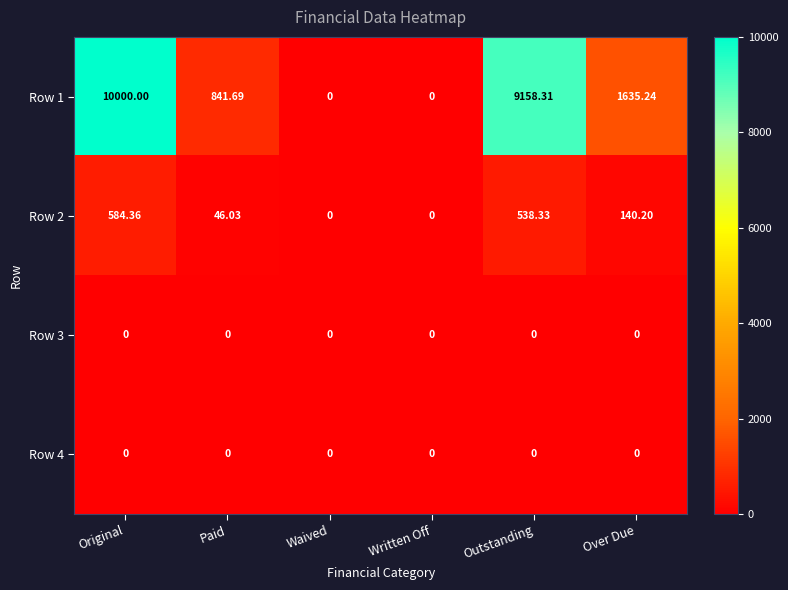

Which category has the highest value across all series?

Original